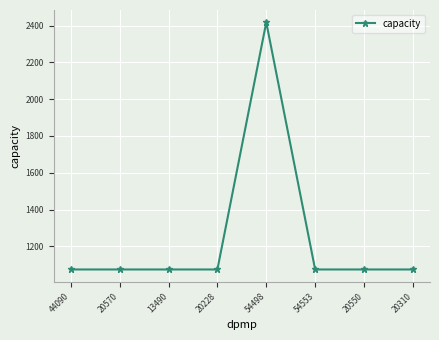

Which label corresponds to the largest value in the chart?

54498